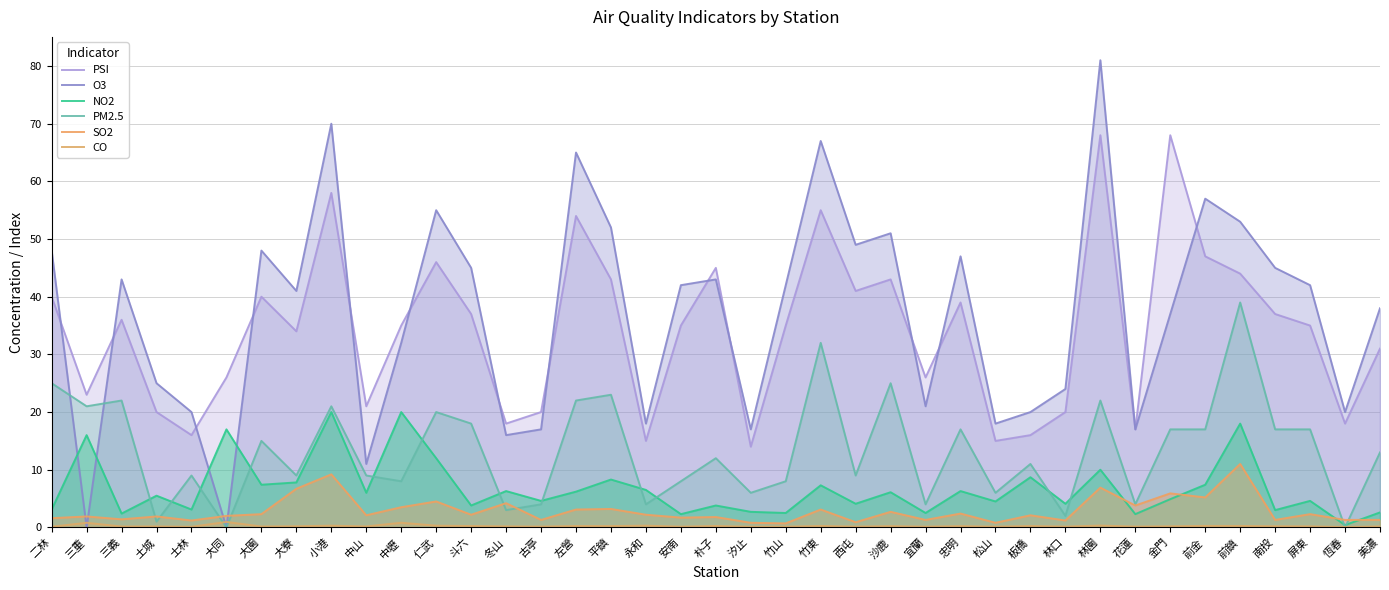

Reading left to right, extract all data points from this chart.

PSI: 二林=40.0	三重=23.0	三義=36.0	土城=20.0	士林=16.0	大同=26.0	大園=40.0	大寮=34.0	小港=58.0	中山=21.0	中壢=35.0	仁武=46.0	斗六=37.0	冬山=18.0	古亭=20.0	左營=54.0	平鎮=43.0	永和=15.0	安南=35.0	朴子=45.0	汐止=14.0	竹山=35.0	竹東=55.0	西屯=41.0	沙鹿=43.0	宜蘭=26.0	忠明=39.0	松山=15.0	板橋=16.0	林口=20.0	林園=68.0	花蓮=17.0	金門=68.0	前金=47.0	前鎮=44.0	南投=37.0	屏東=35.0	恆春=18.0	美濃=31.0
O3: 二林=48.0	三重=0.0	三義=43.0	土城=25.0	士林=20.0	大同=0.0	大園=48.0	大寮=41.0	小港=70.0	中山=11.0	中壢=32.0	仁武=55.0	斗六=45.0	冬山=16.0	古亭=17.0	左營=65.0	平鎮=52.0	永和=18.0	安南=42.0	朴子=43.0	汐止=17.0	竹山=42.0	竹東=67.0	西屯=49.0	沙鹿=51.0	宜蘭=21.0	忠明=47.0	松山=18.0	板橋=20.0	林口=24.0	林園=81.0	花蓮=17.0	金門=37.0	前金=57.0	前鎮=53.0	南投=45.0	屏東=42.0	恆春=20.0	美濃=38.0
NO2: 二林=3.1	三重=16.0	三義=2.4	土城=5.5	士林=3.1	大同=17.0	大園=7.4	大寮=7.8	小港=20.0	中山=6.0	中壢=20.0	仁武=12.0	斗六=3.8	冬山=6.3	古亭=4.6	左營=6.2	平鎮=8.3	永和=6.5	安南=2.3	朴子=3.8	汐止=2.7	竹山=2.5	竹東=7.3	西屯=4.1	沙鹿=6.1	宜蘭=2.5	忠明=6.3	松山=4.5	板橋=8.7	林口=4.1	林園=10.0	花蓮=2.3	金門=4.9	前金=7.4	前鎮=18.0	南投=3.0	屏東=4.6	恆春=0.4	美濃=2.6
PM2.5: 二林=25.0	三重=21.0	三義=22.0	土城=1.0	士林=9.0	大同=0.0	大園=15.0	大寮=9.0	小港=21.0	中山=9.0	中壢=8.0	仁武=20.0	斗六=18.0	冬山=3.0	古亭=4.0	左營=22.0	平鎮=23.0	永和=4.0	安南=8.0	朴子=12.0	汐止=6.0	竹山=8.0	竹東=32.0	西屯=9.0	沙鹿=25.0	宜蘭=4.0	忠明=17.0	松山=6.0	板橋=11.0	林口=2.0	林園=22.0	花蓮=4.0	金門=17.0	前金=17.0	前鎮=39.0	南投=17.0	屏東=17.0	恆春=0.0	美濃=13.0
SO2: 二林=1.6	三重=1.9	三義=1.4	土城=1.9	士林=1.2	大同=2.0	大園=2.3	大寮=6.7	小港=9.2	中山=2.1	中壢=3.5	仁武=4.5	斗六=2.2	冬山=4.2	古亭=1.3	左營=3.1	平鎮=3.2	永和=2.2	安南=1.7	朴子=1.8	汐止=0.8	竹山=0.7	竹東=3.1	西屯=0.9	沙鹿=2.7	宜蘭=1.3	忠明=2.4	松山=0.8	板橋=2.1	林口=1.2	林園=6.9	花蓮=3.8	金門=5.9	前金=5.2	前鎮=11.0	南投=1.3	屏東=2.3	恆春=1.3	美濃=1.3
CO: 二林=0.1	三重=0.8	三義=0.2	土城=0.2	士林=0.1	大同=0.9	大園=0.2	大寮=0.2	小港=0.3	中山=0.2	中壢=0.8	仁武=0.3	斗六=0.2	冬山=0.2	古亭=0.1	左營=0.2	平鎮=0.2	永和=0.3	安南=0.1	朴子=0.2	汐止=0.1	竹山=0.1	竹東=0.2	西屯=0.1	沙鹿=0.2	宜蘭=0.1	忠明=0.2	松山=0.1	板橋=0.2	林口=0.1	林園=0.3	花蓮=0.1	金門=0.2	前金=0.3	前鎮=0.2	南投=0.2	屏東=0.2	恆春=0.1	美濃=0.2